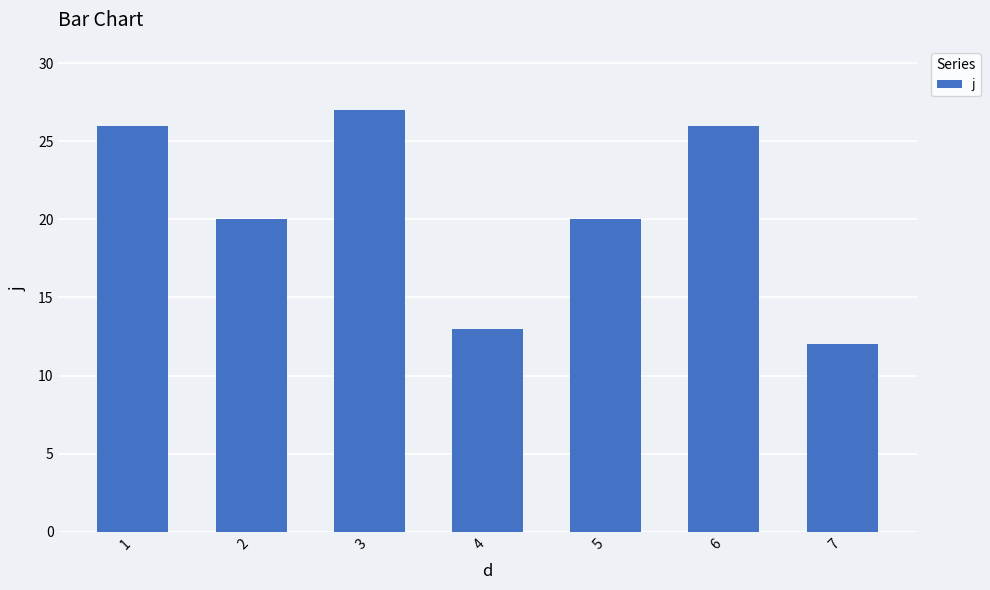

Between 4 and 7, which is larger?

4